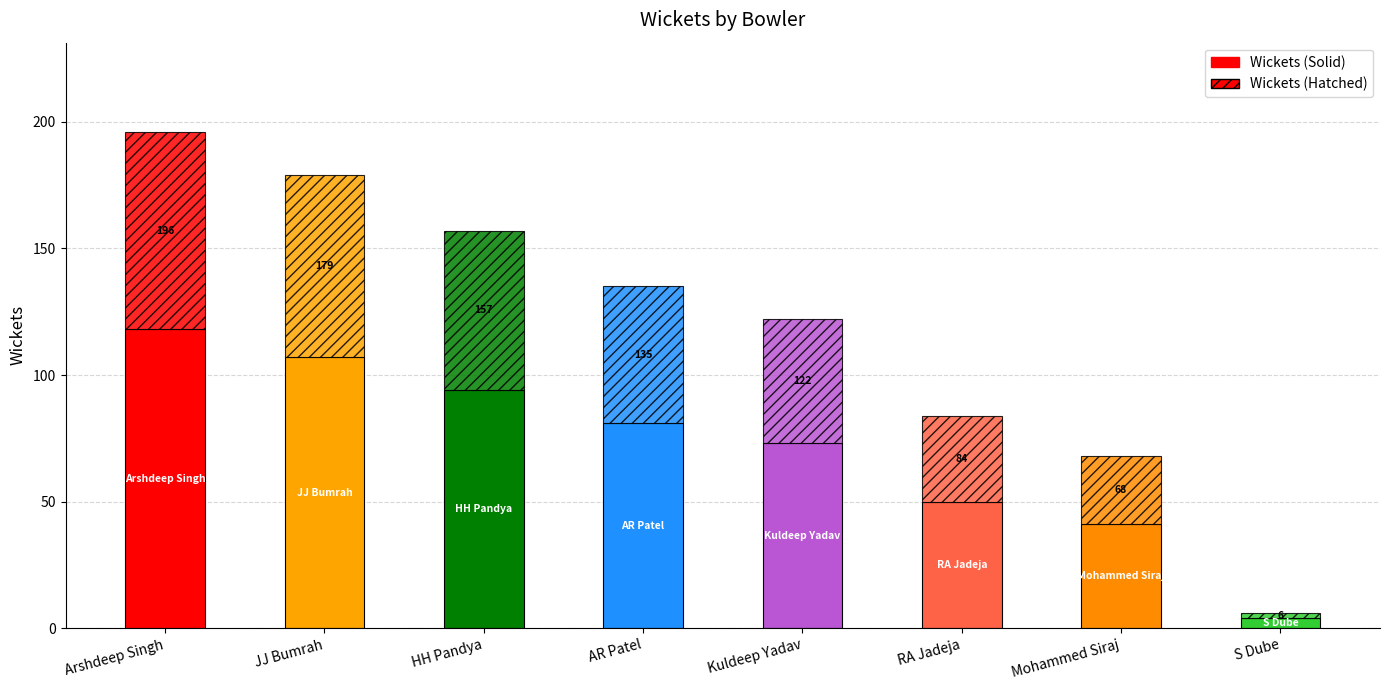

What is the approximate value of Wickets (Solid) at JJ Bumrah, to the nearest 5?

105